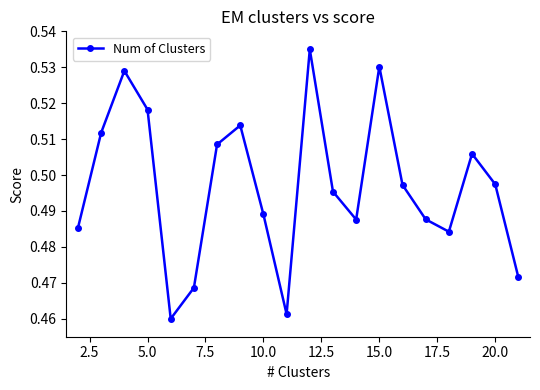

How many categories are shown in the chart?

20